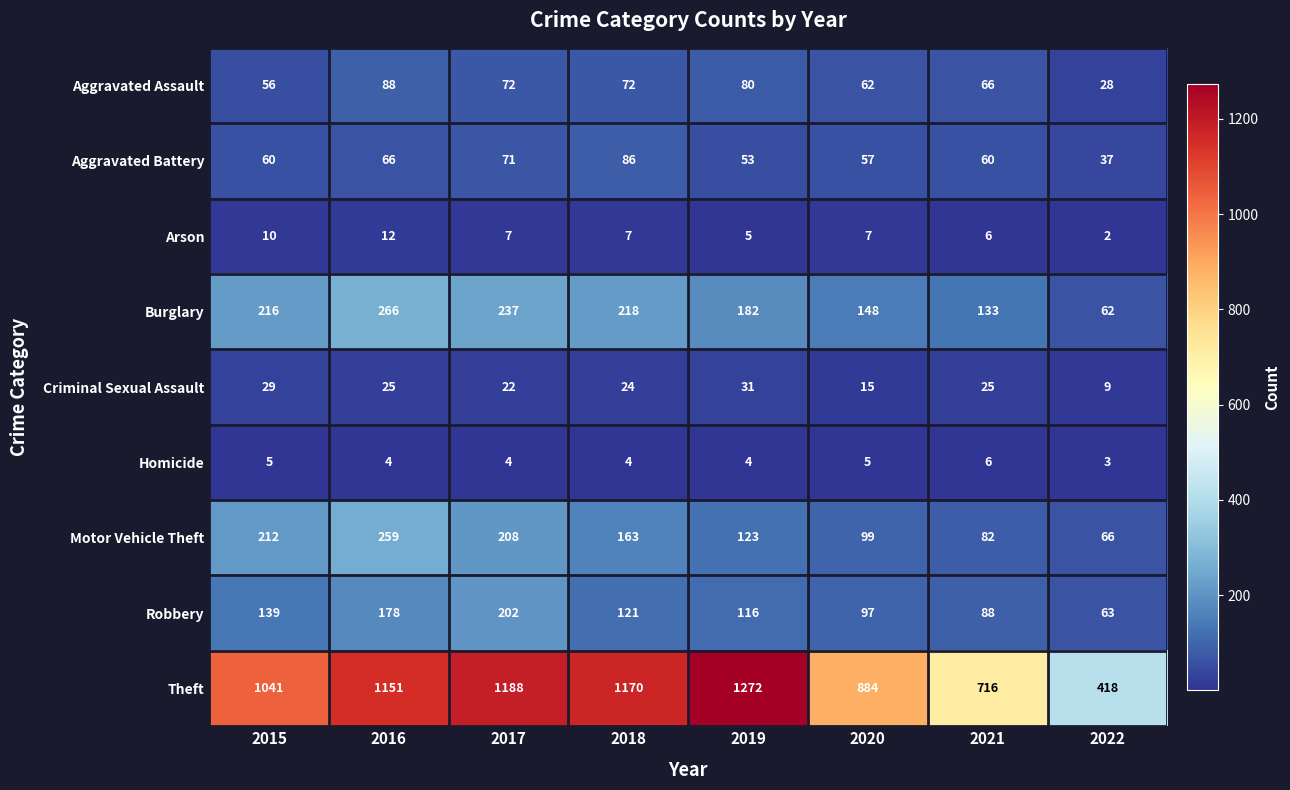

What value does the Robbery series have at 2022?

63